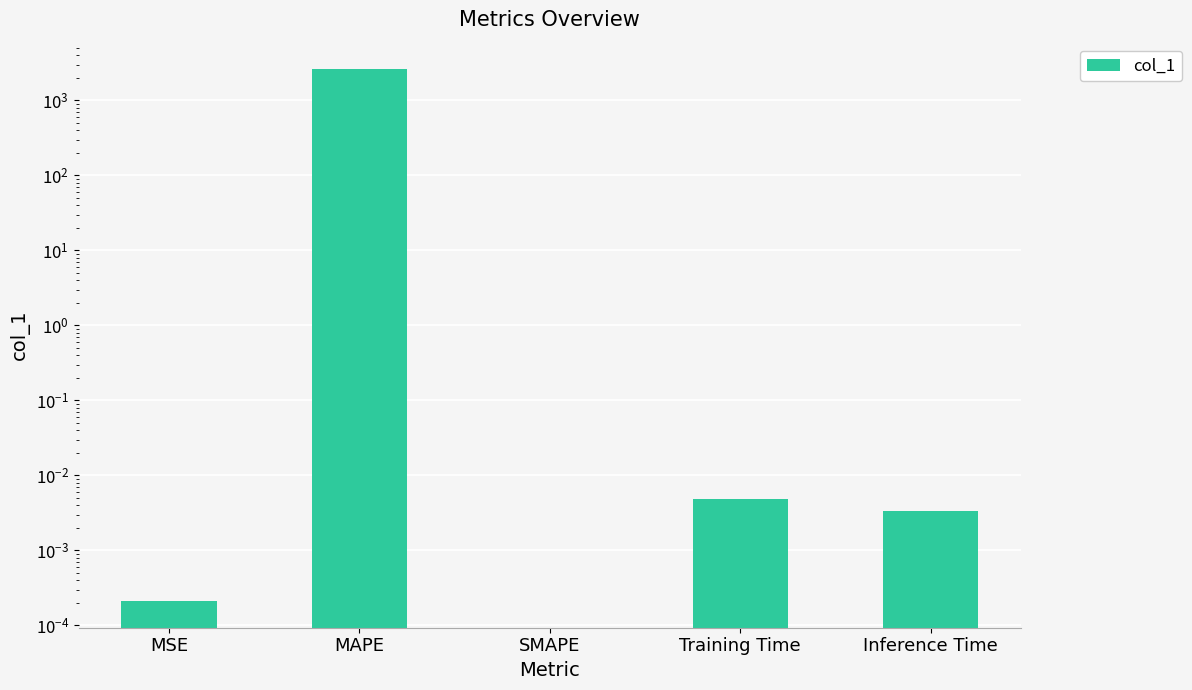

The chart shows a value of 0.0 at MSE. True or false?

True